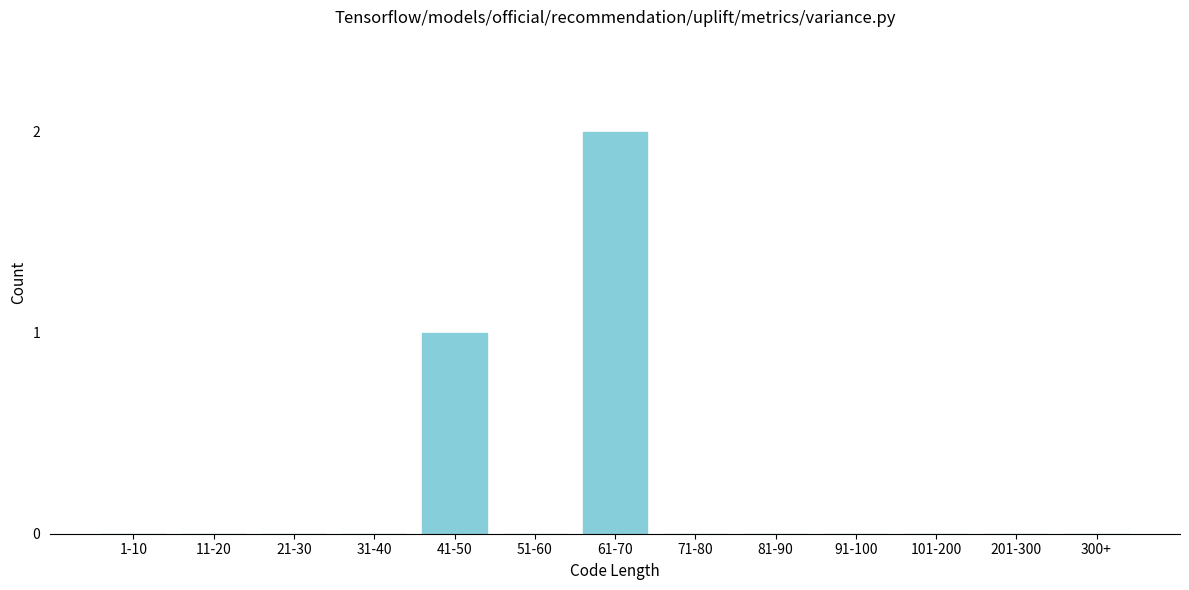

Reading left to right, extract all data points from this chart.

1-10=0	11-20=0	21-30=0	31-40=0	41-50=1	51-60=0	61-70=2	71-80=0	81-90=0	91-100=0	101-200=0	201-300=0	300+=0